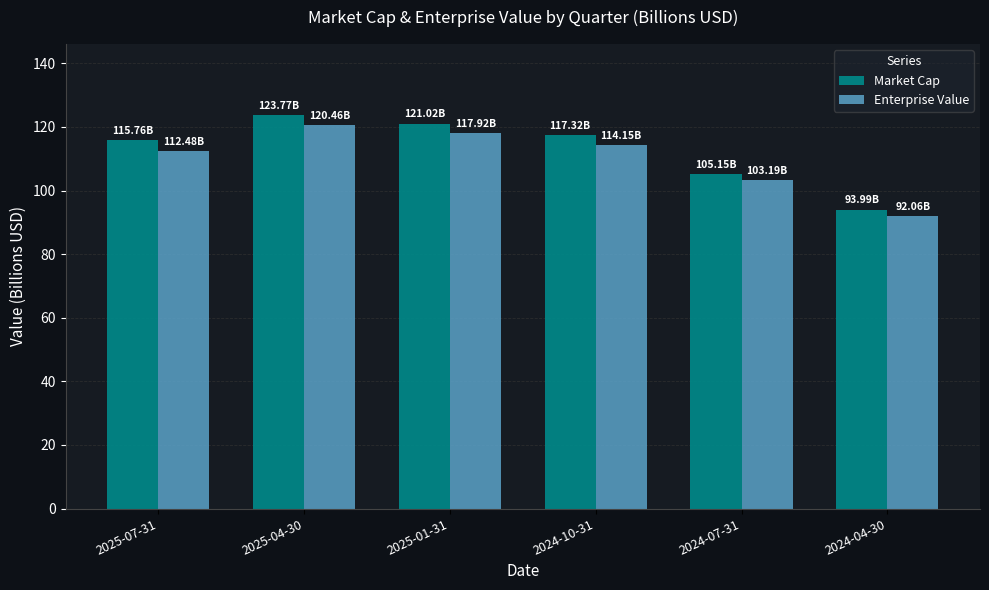

What are all the series names shown in the legend?

Market Cap, Enterprise Value